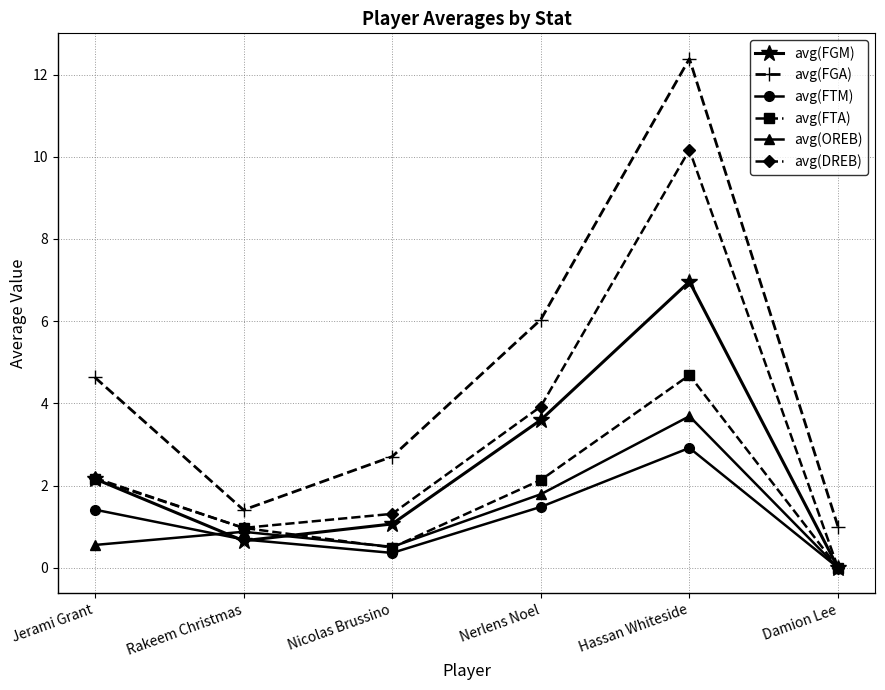

At which category does the chart reach its peak across all series?

Hassan Whiteside